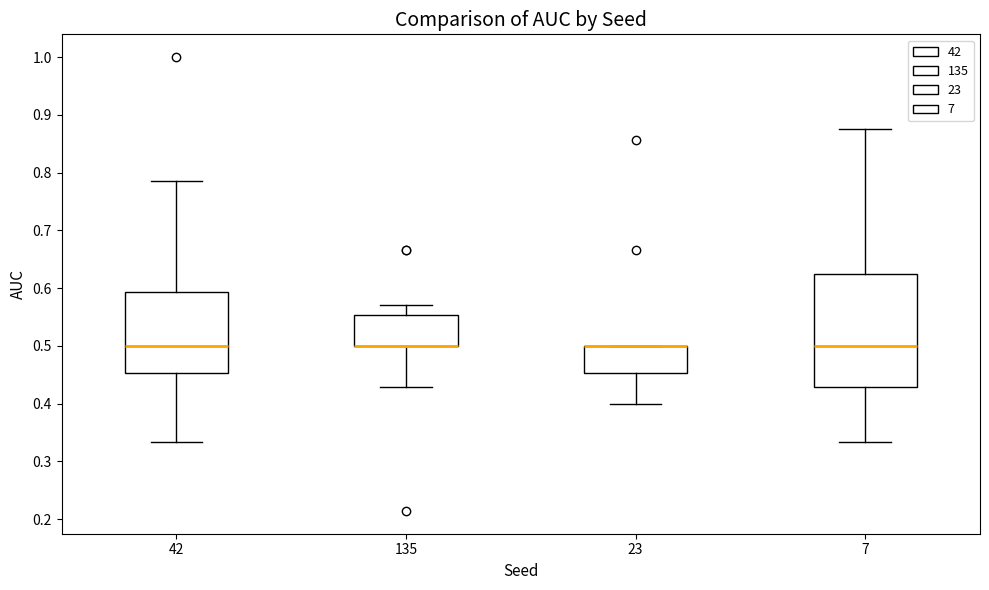

Which box is the tallest, from its lower edge to its upper edge?

7